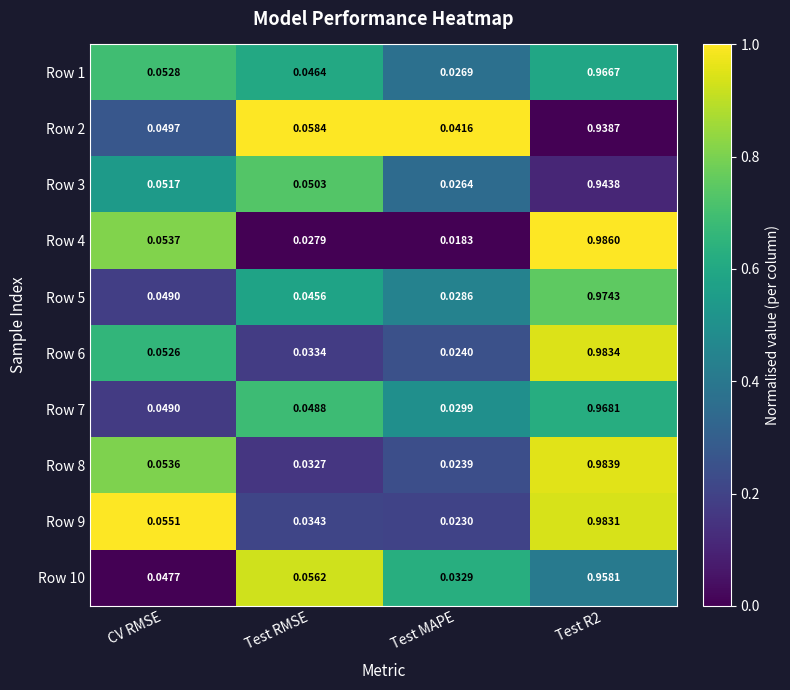

Which series has the widest spread of values?

Row 4